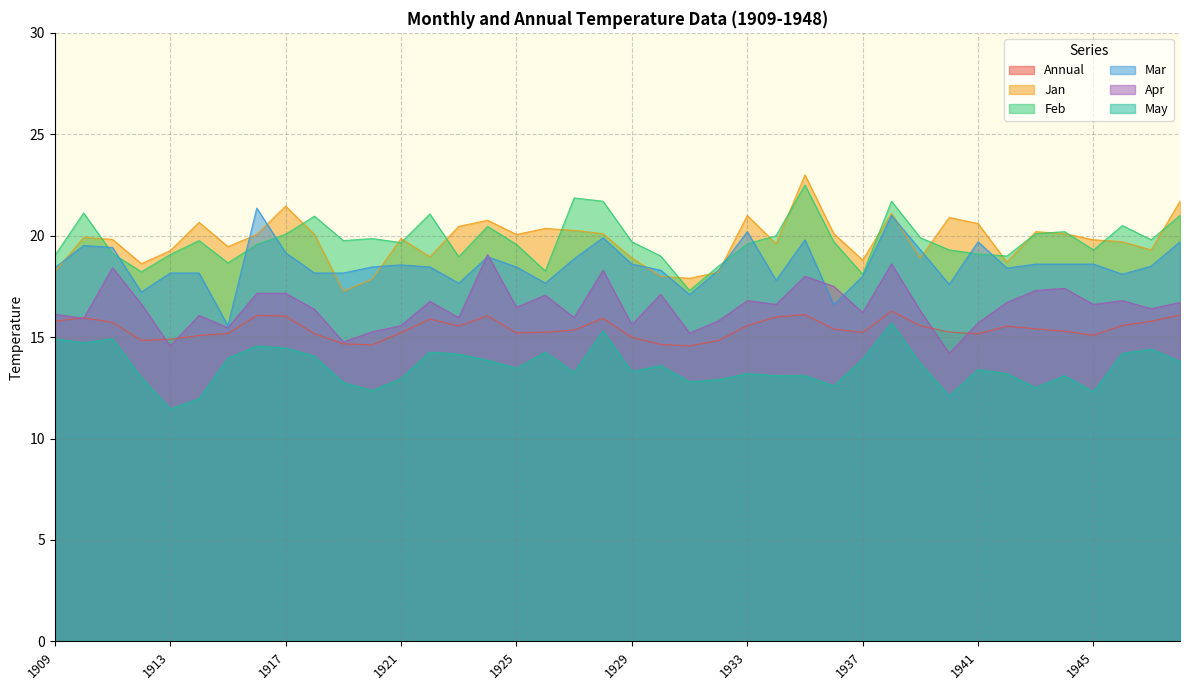

What is the minimum value shown in the chart?

11.5